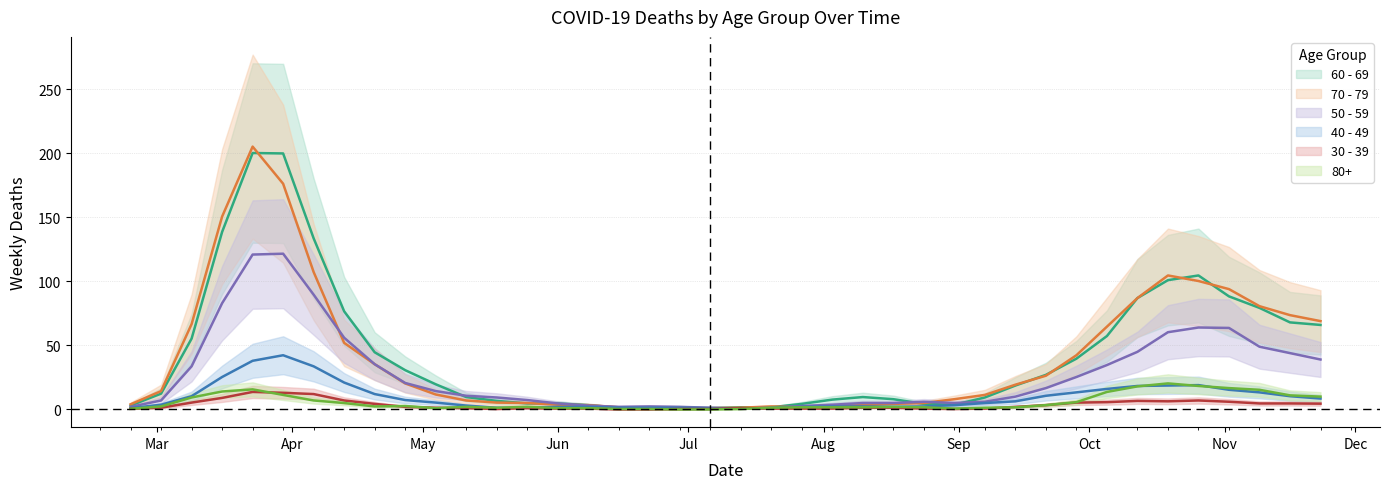

What is the difference between the second highest and minimum values in the 40 - 49 series?

37.3